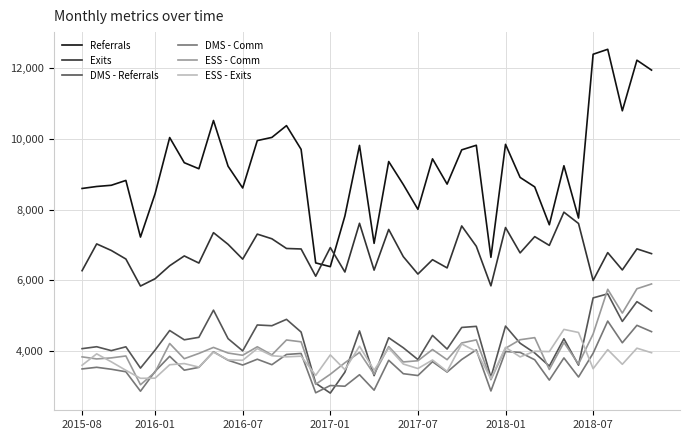

Which series has the largest total across all categories?

Referrals